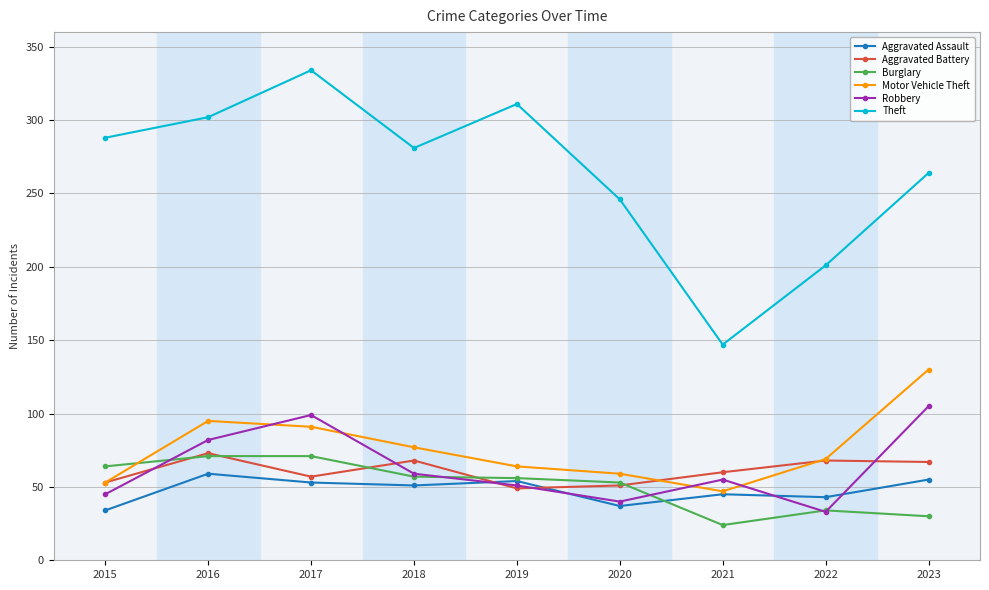

Between 2019 and 2021, which series saw the biggest shift?

Theft